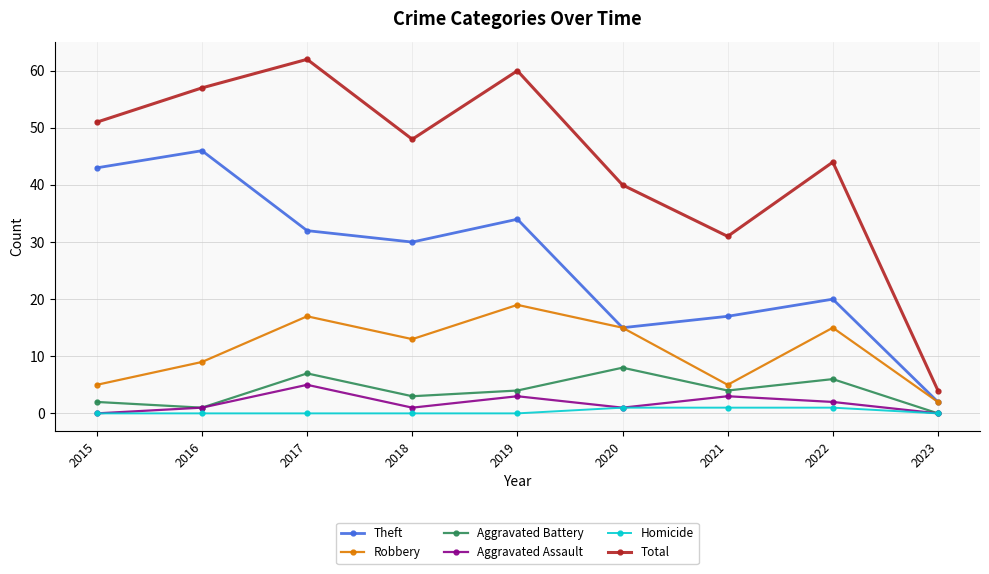

Reading left to right, what are all the values shown in this chart?

Theft: 2015=43	2016=46	2017=32	2018=30	2019=34	2020=15	2021=17	2022=20	2023=2
Robbery: 2015=5	2016=9	2017=17	2018=13	2019=19	2020=15	2021=5	2022=15	2023=2
Aggravated Battery: 2015=2	2016=1	2017=7	2018=3	2019=4	2020=8	2021=4	2022=6	2023=0
Aggravated Assault: 2015=0	2016=1	2017=5	2018=1	2019=3	2020=1	2021=3	2022=2	2023=0
Homicide: 2015=0	2016=0	2017=0	2018=0	2019=0	2020=1	2021=1	2022=1	2023=0
Total: 2015=51	2016=57	2017=62	2018=48	2019=60	2020=40	2021=31	2022=44	2023=4